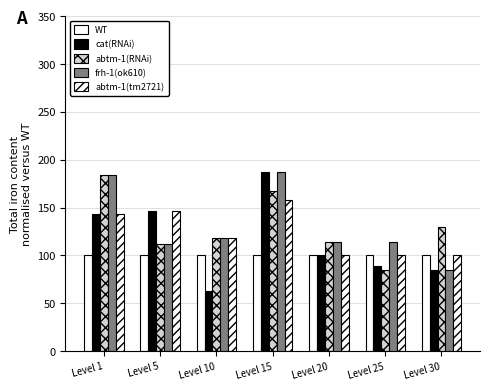

How many categories are shown in the chart?

7